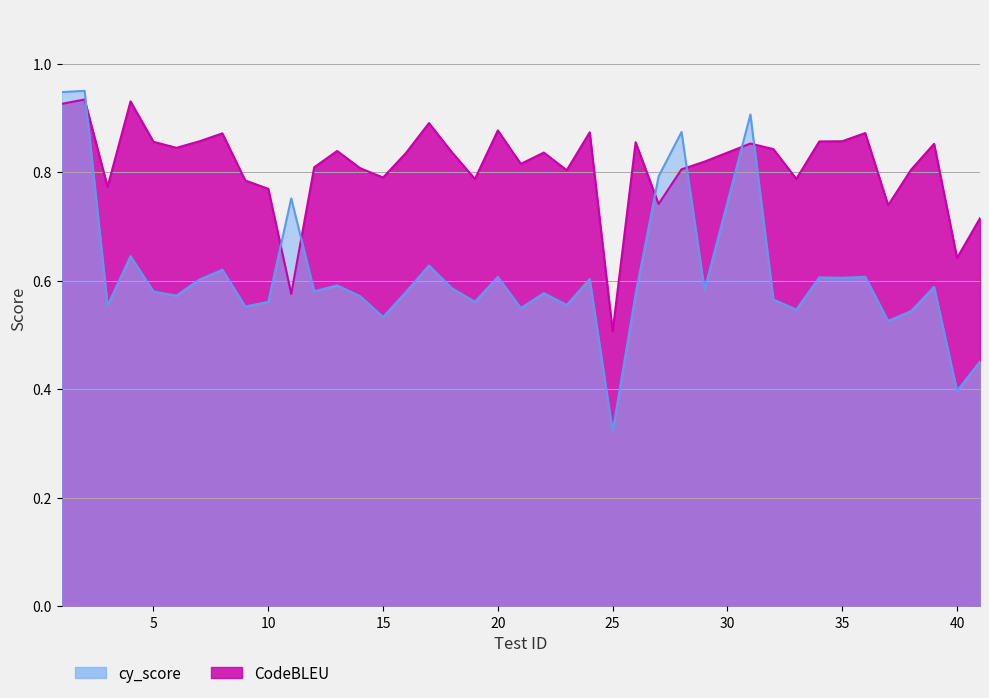

Between 20 and 19, which is larger?

20